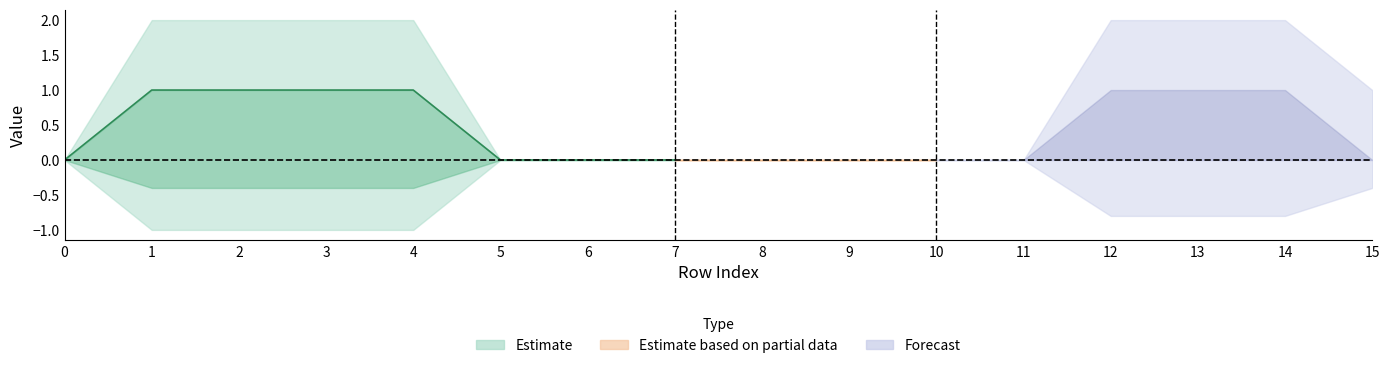

What is the sum of all col_1 values?

4